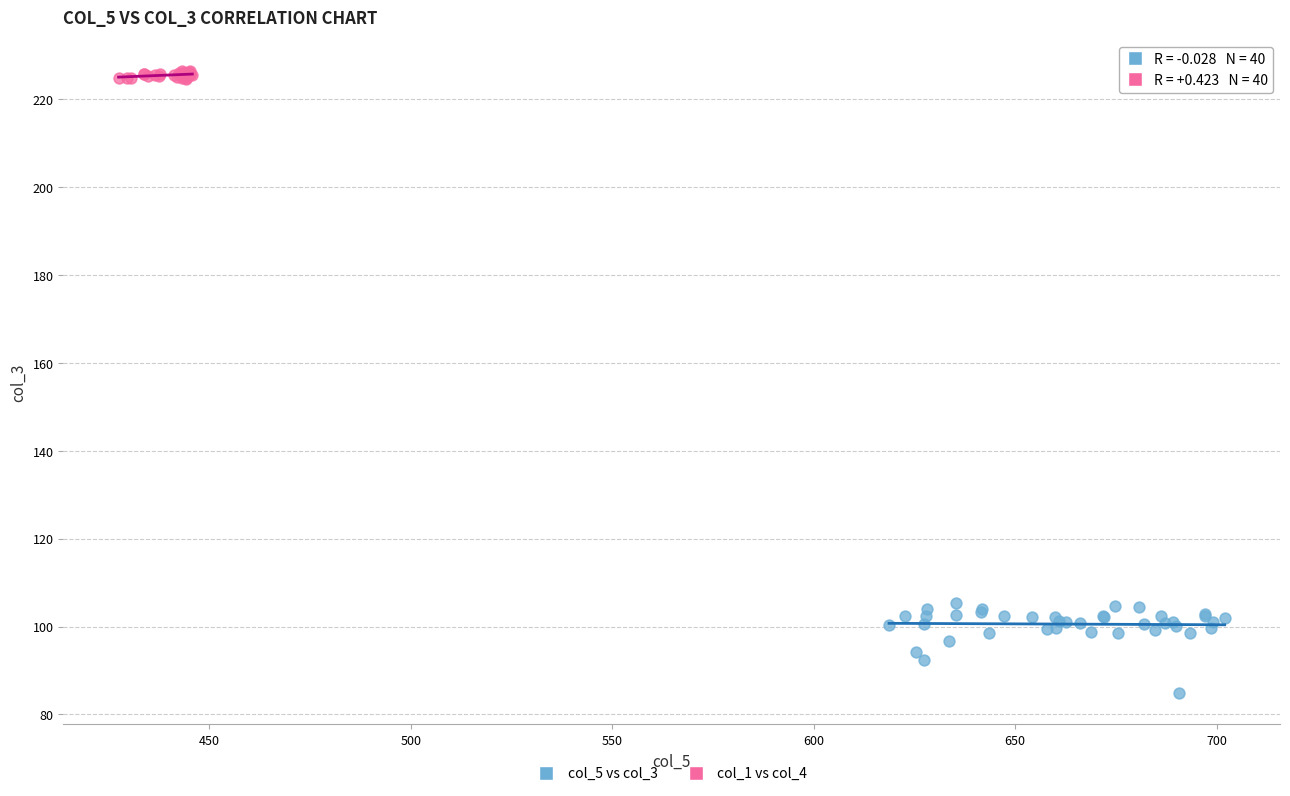

Which series has the largest Y range (max minus min)?

col_5 vs col_3